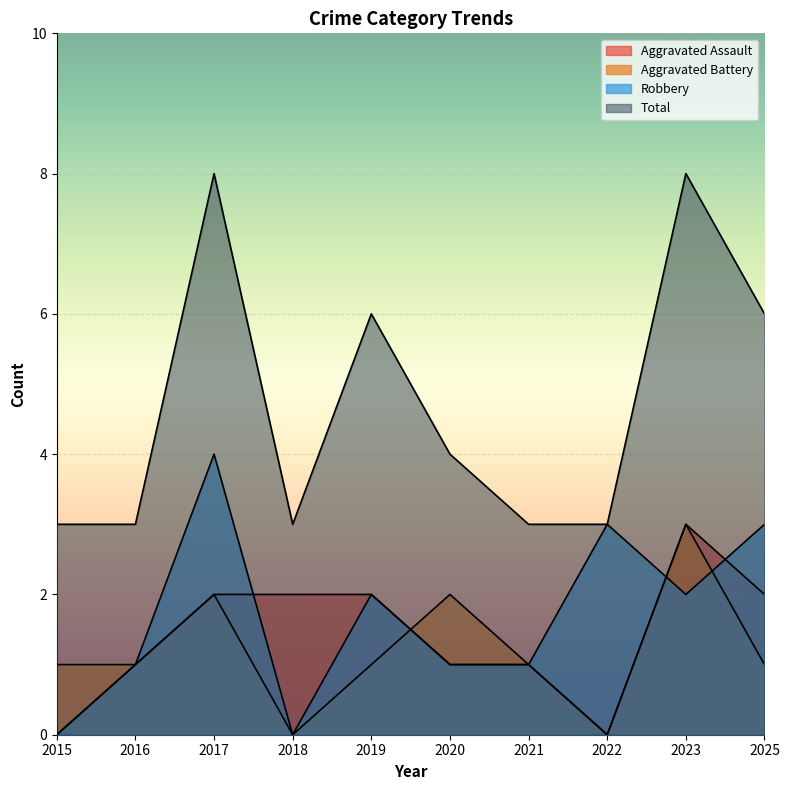

Where does the Aggravated Battery series first go above 1?

2017